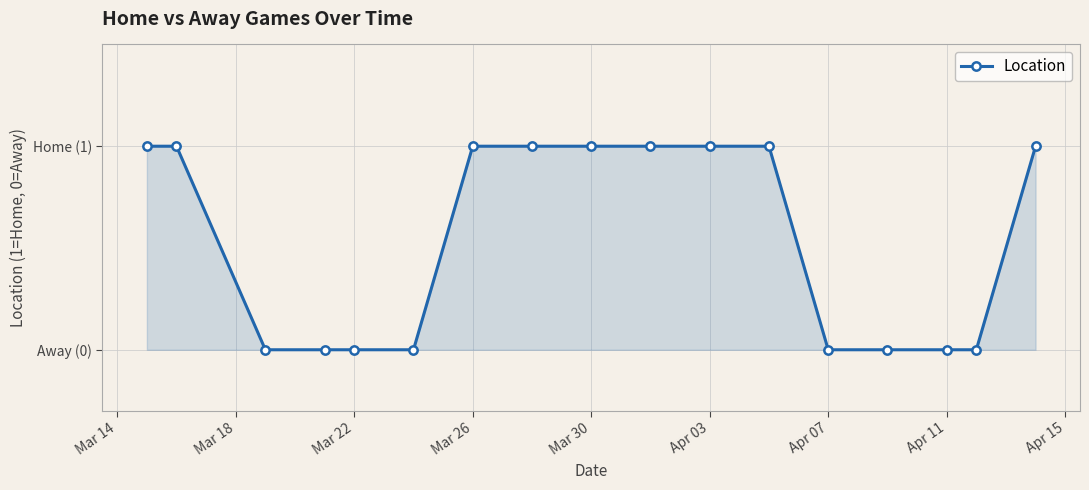

Reading right to left, list all the values displayed in this chart.

1	0	0	0	0	1	1	1	1	1	1	0	0	0	0	1	1